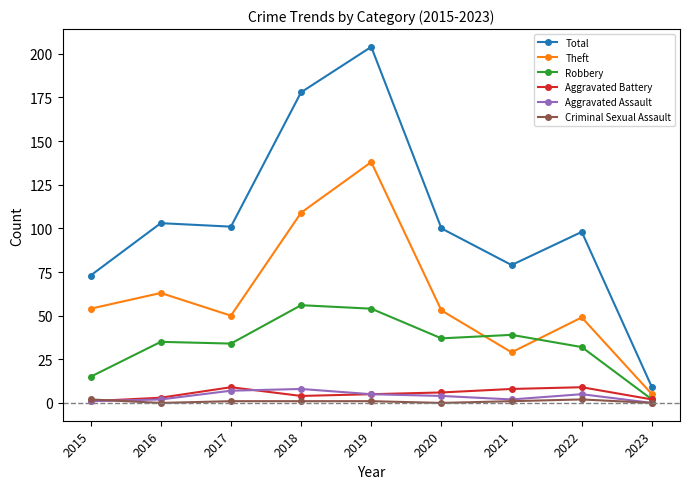

Between which two adjacent categories do Criminal Sexual Assault and Aggravated Battery first intersect?

2015 and 2016